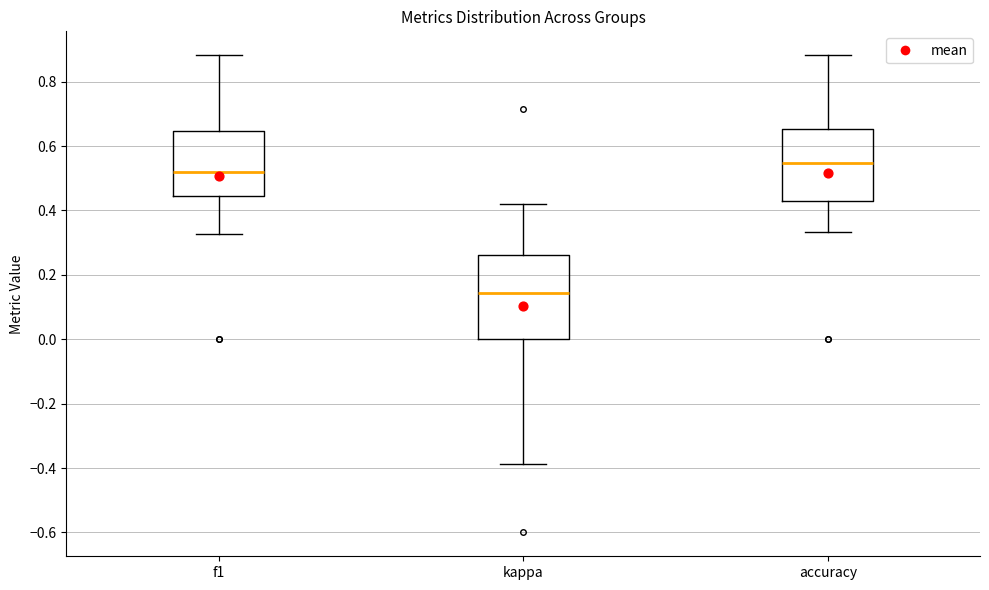

Reading left to right, read every box against the y-axis: the position of its median line, the range the box covers, and the ends of its whiskers. The values are not printed on the chart, so give them approximately, as read against the axis.

f1: median 0.52, box 0.44 to 0.64, whiskers 0.32 to 0.88
kappa: median 0.14, box 0.00 to 0.26, whiskers -0.38 to 0.42
accuracy: median 0.54, box 0.42 to 0.66, whiskers 0.34 to 0.88